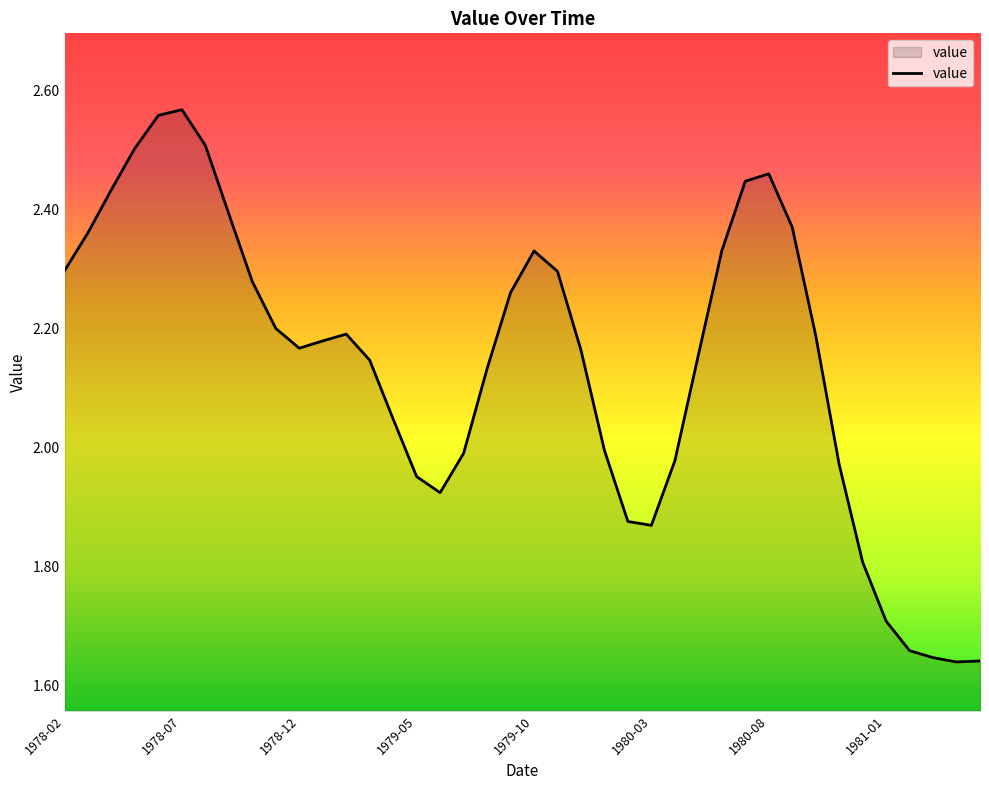

How many lines are shown in the chart?

1